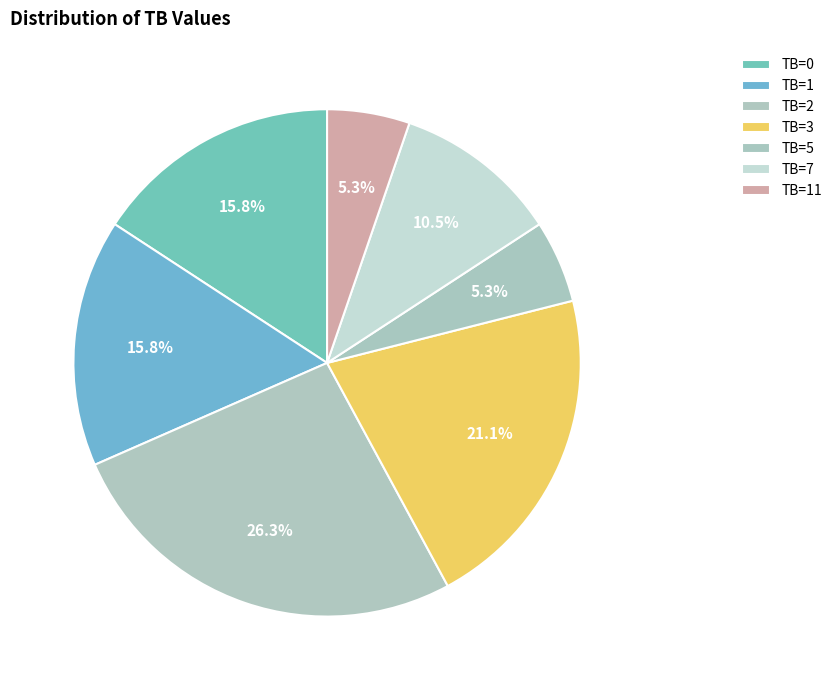

Count the number of slices in the pie.

7